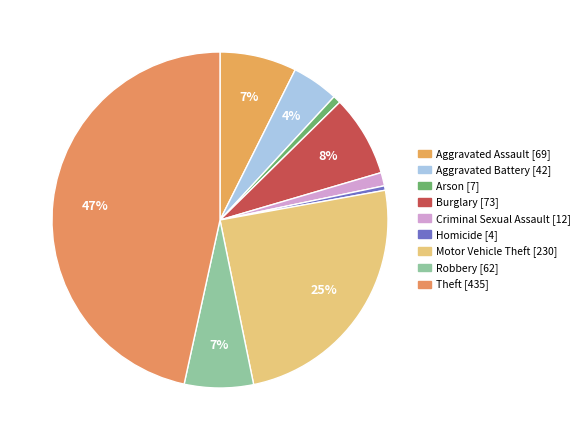

Which slice is the smallest?

Homicide